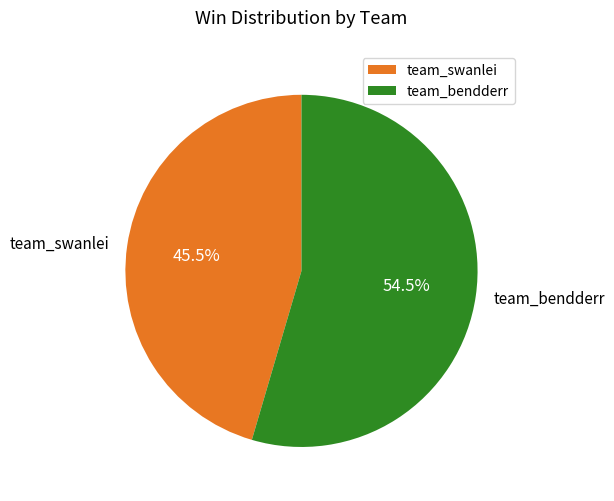

Rank the categories by value from lowest to highest.

team_swanlei, team_bendderr